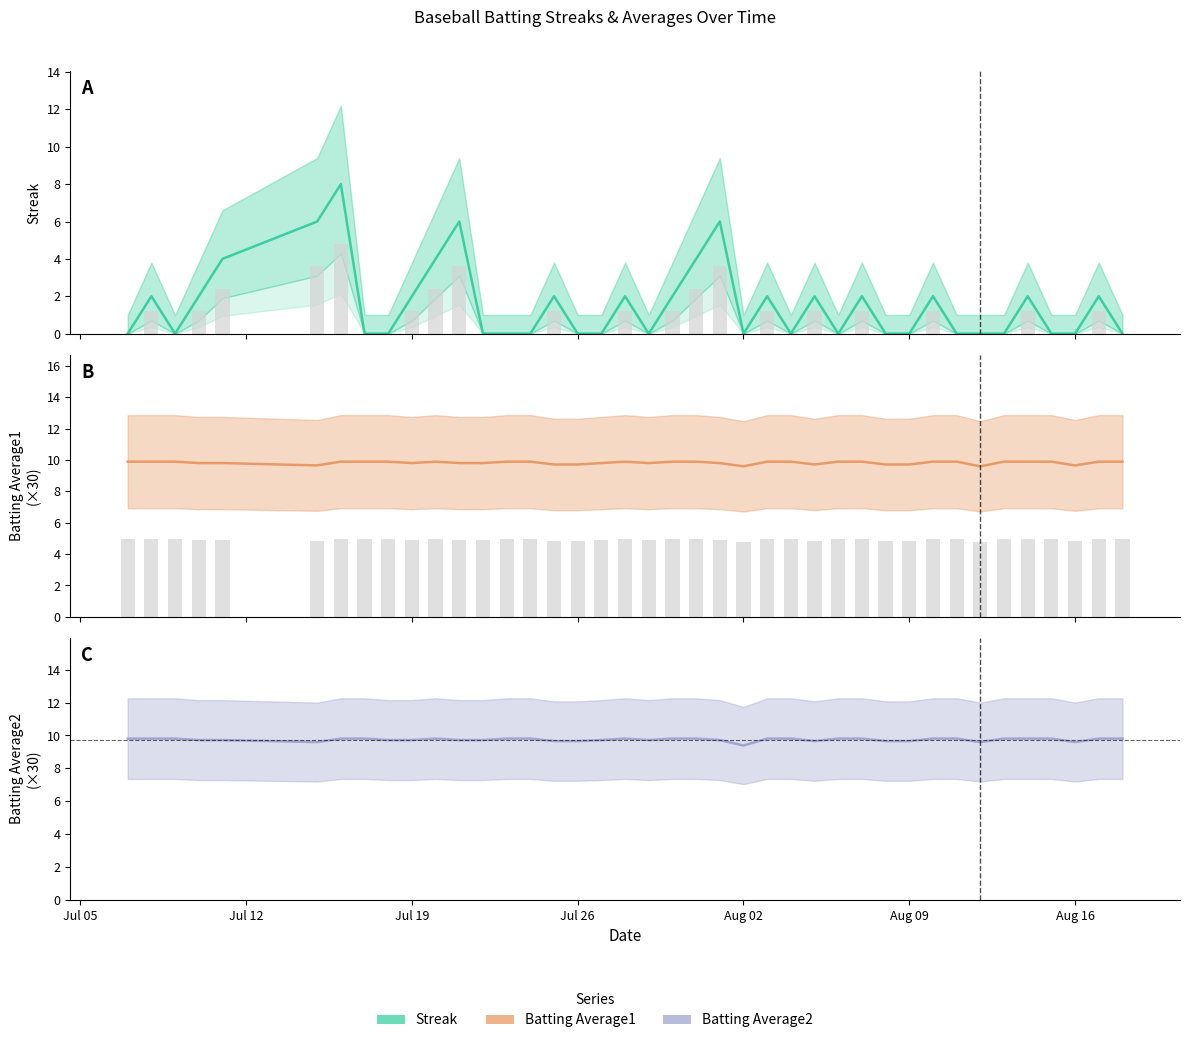

At how many categories does at least one series exceed 9?

40